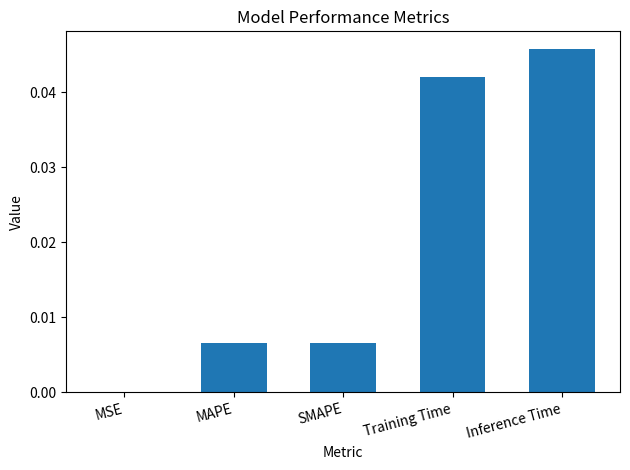

Is it true that the value at Training Time is 0.0?

True